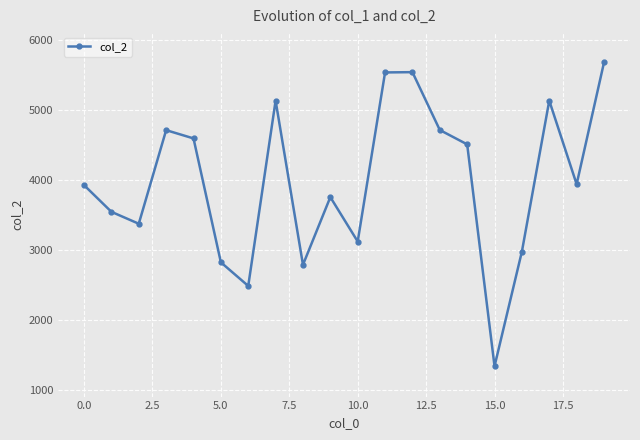

How many interior local peaks (higher than both neighbors) does the data have?

5